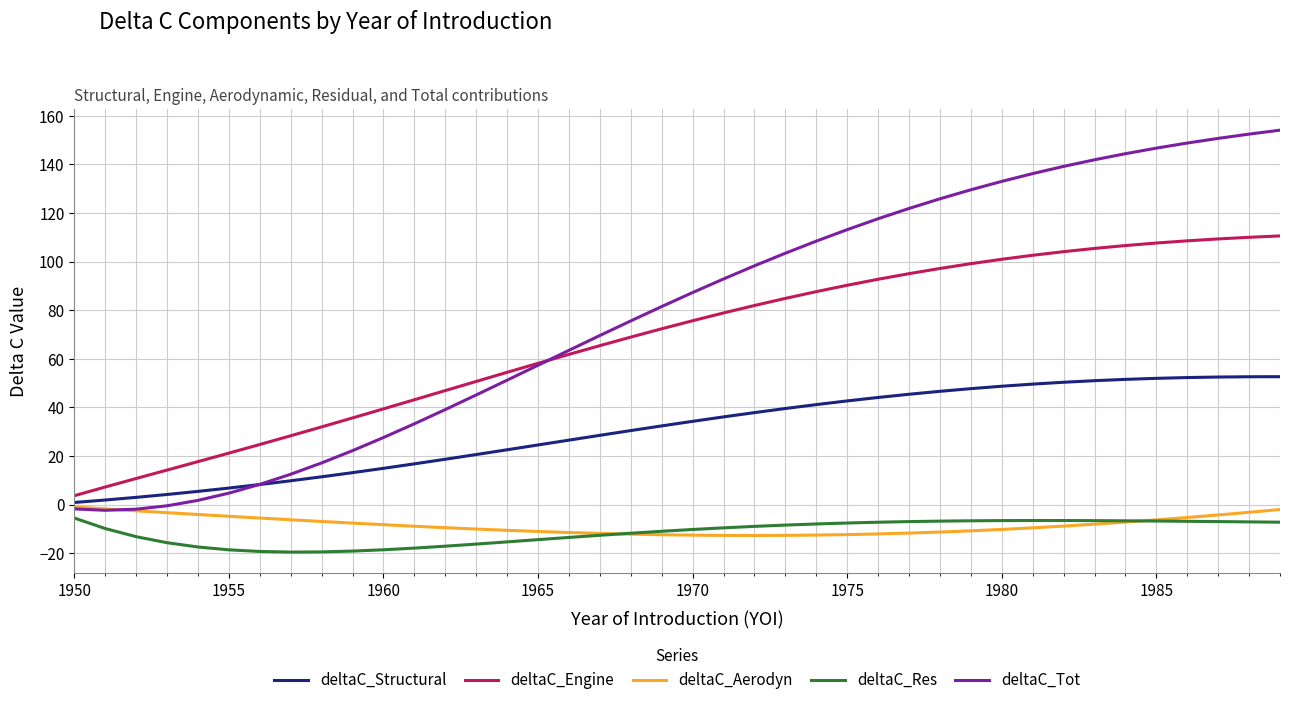

Which series has the widest spread of values?

deltaC_Tot